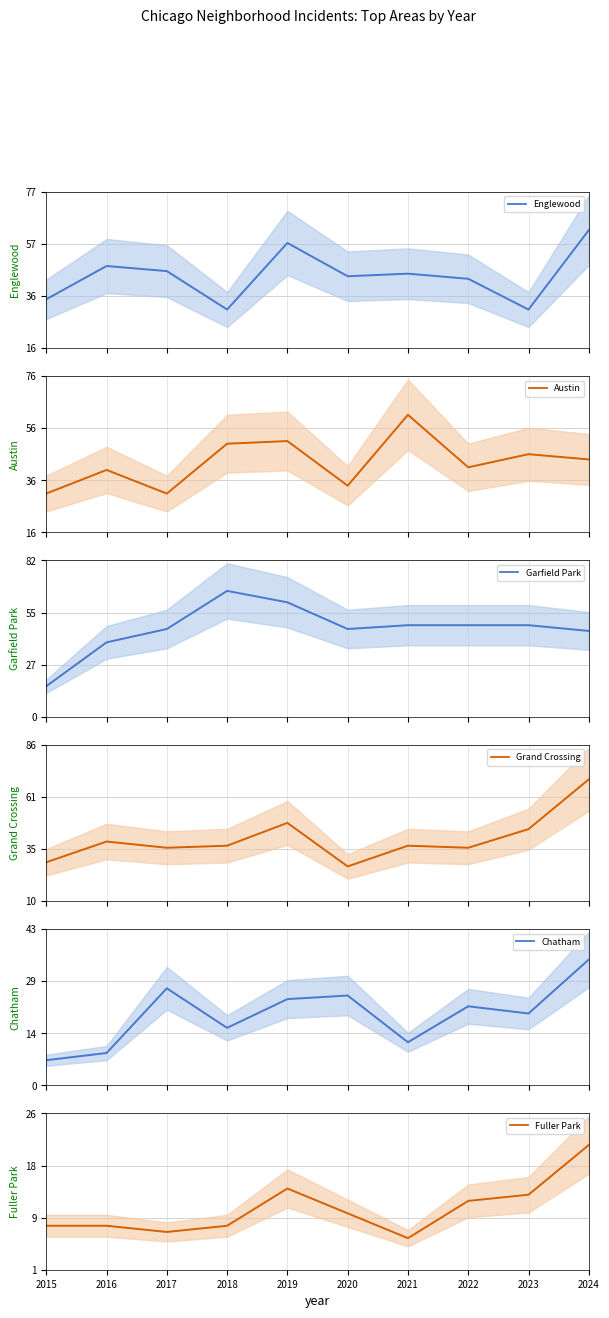

What is the difference between the maximum and second lowest values in the Grand Crossing series?

40